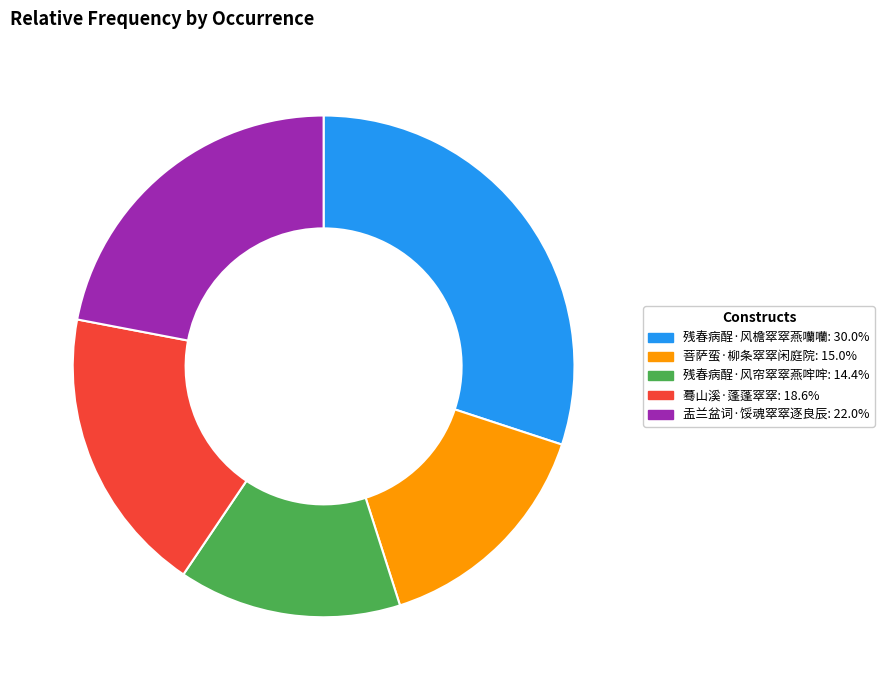

What is the largest slice in the pie chart?

残春病酲·风檐窣窣燕囒囒